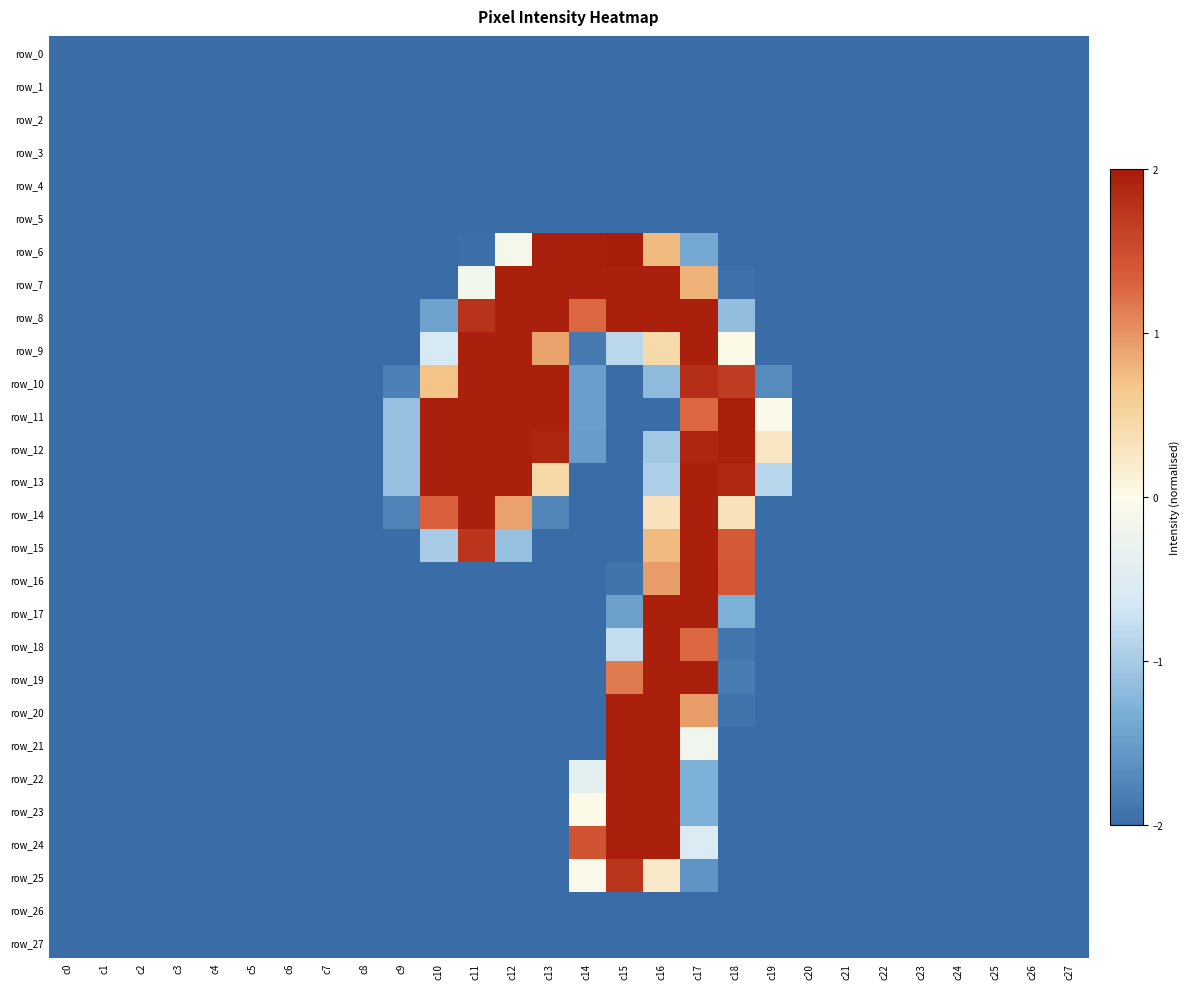

How many series are shown in this chart?

28